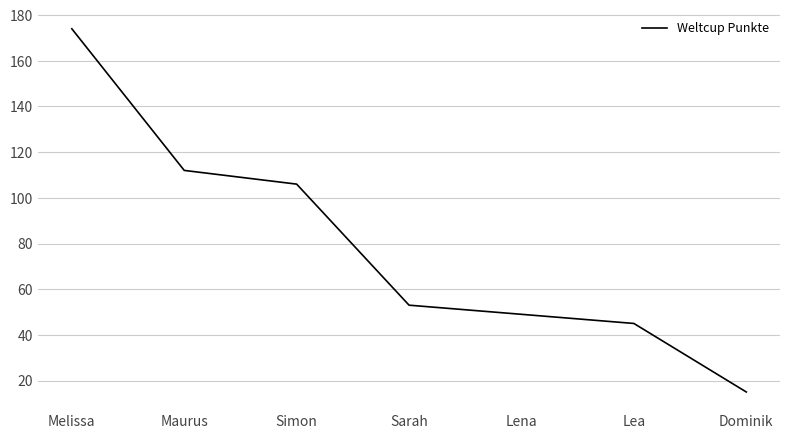

Approximately how many times larger is the value at Dominik compared to Sarah?

0.3